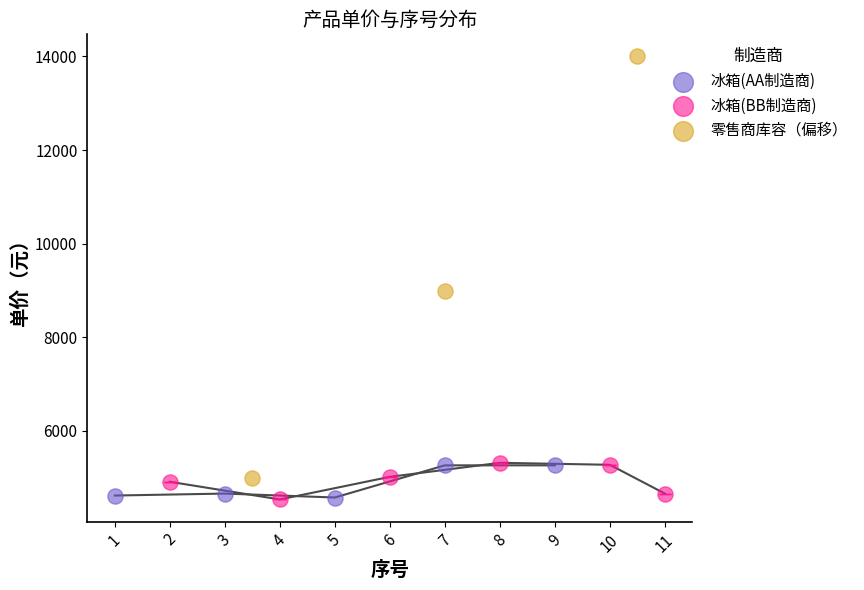

What are all the series names shown in the legend?

冰箱(AA制造商), 冰箱(BB制造商), 零售商库容（偏移）